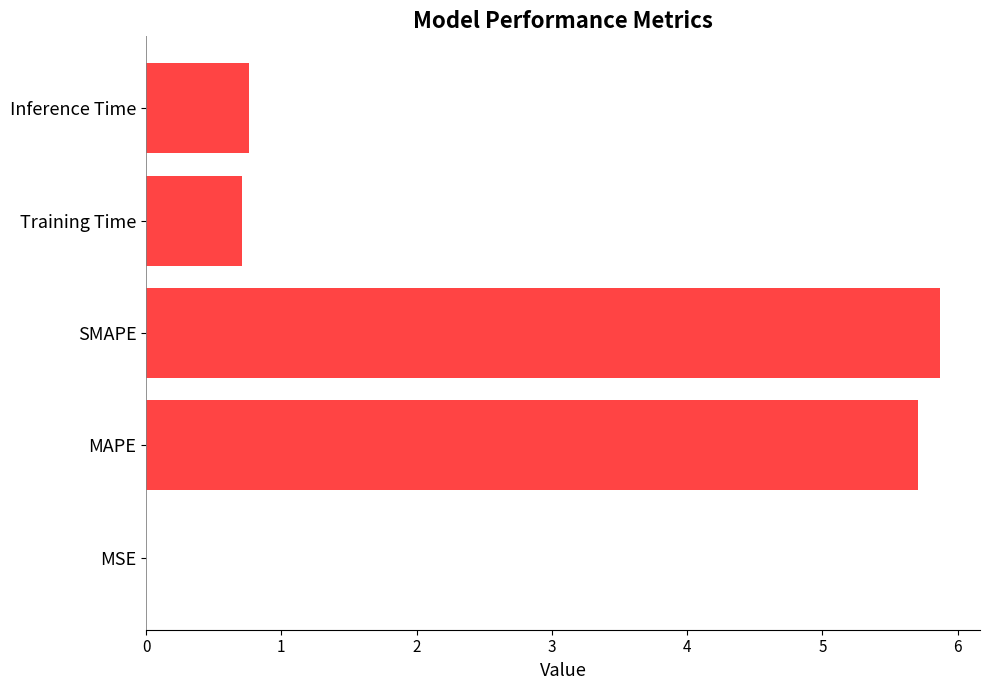

What is the sum of all values?

13.0